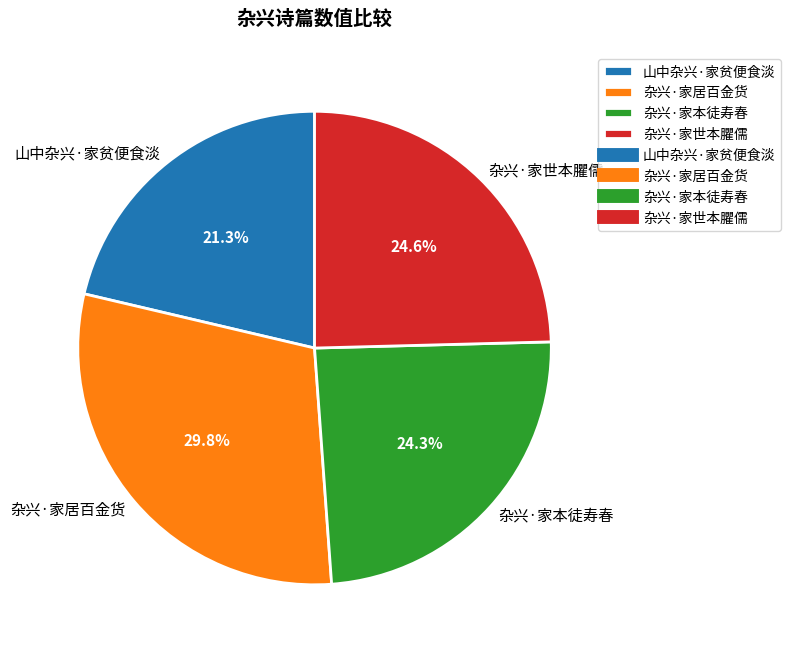

Does 杂兴·家本徒寿春 represent more than half of the total?

No